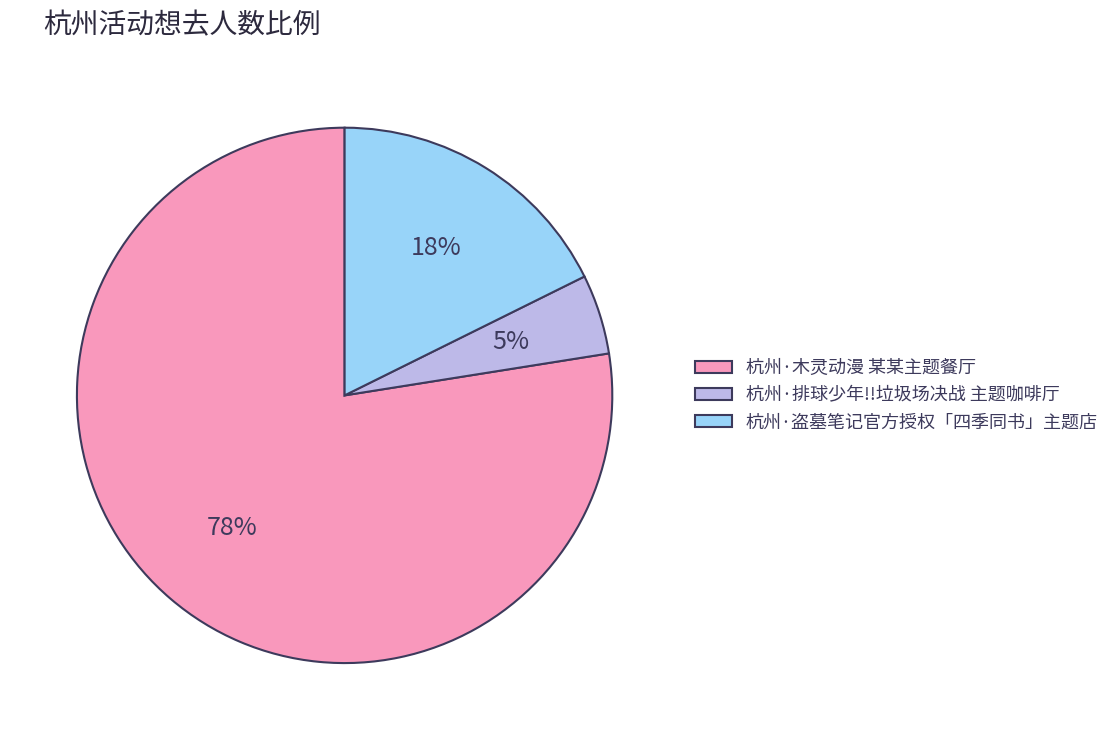

How many segments does this pie chart have?

3